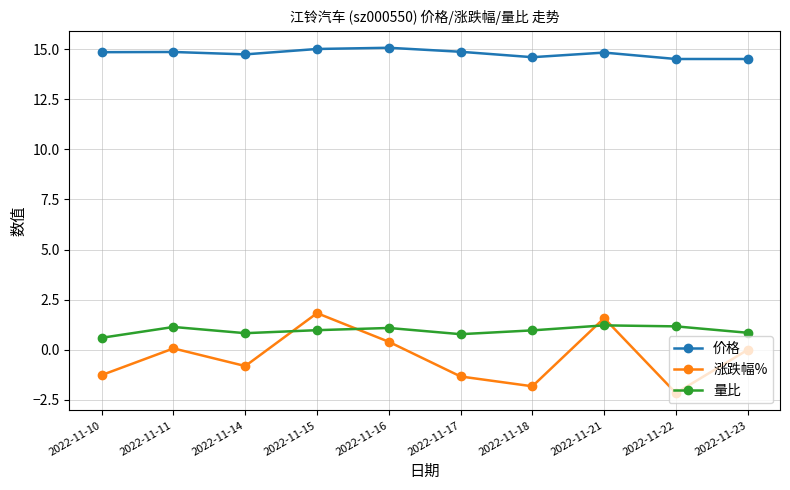

What is the value of the 涨跌幅% point at the 6th from the left?

-1.3